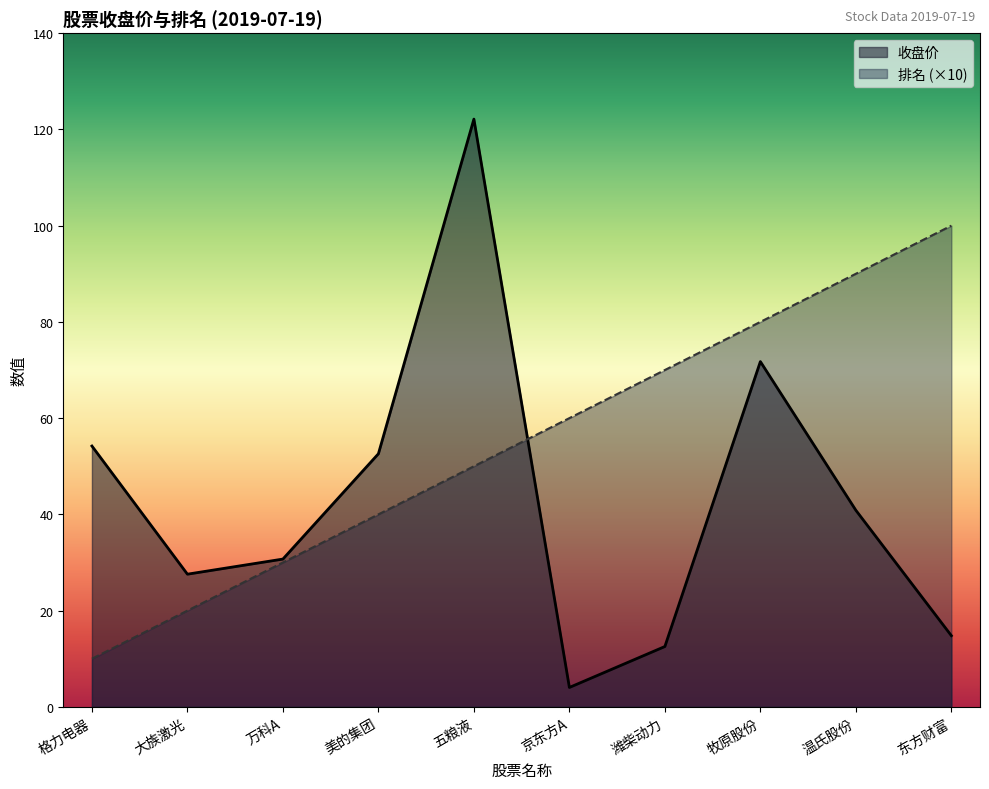

Rank the series at 温氏股份 from highest to lowest value.

排名 (×10), 收盘价